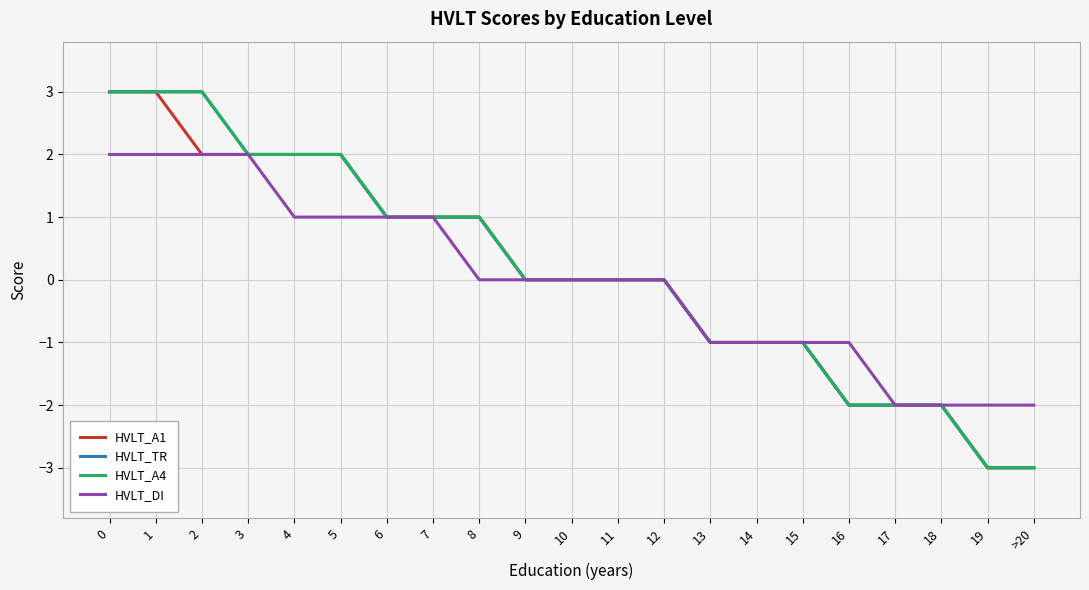

The value of HVLT_A1 at 12 is -4. True or false?

False